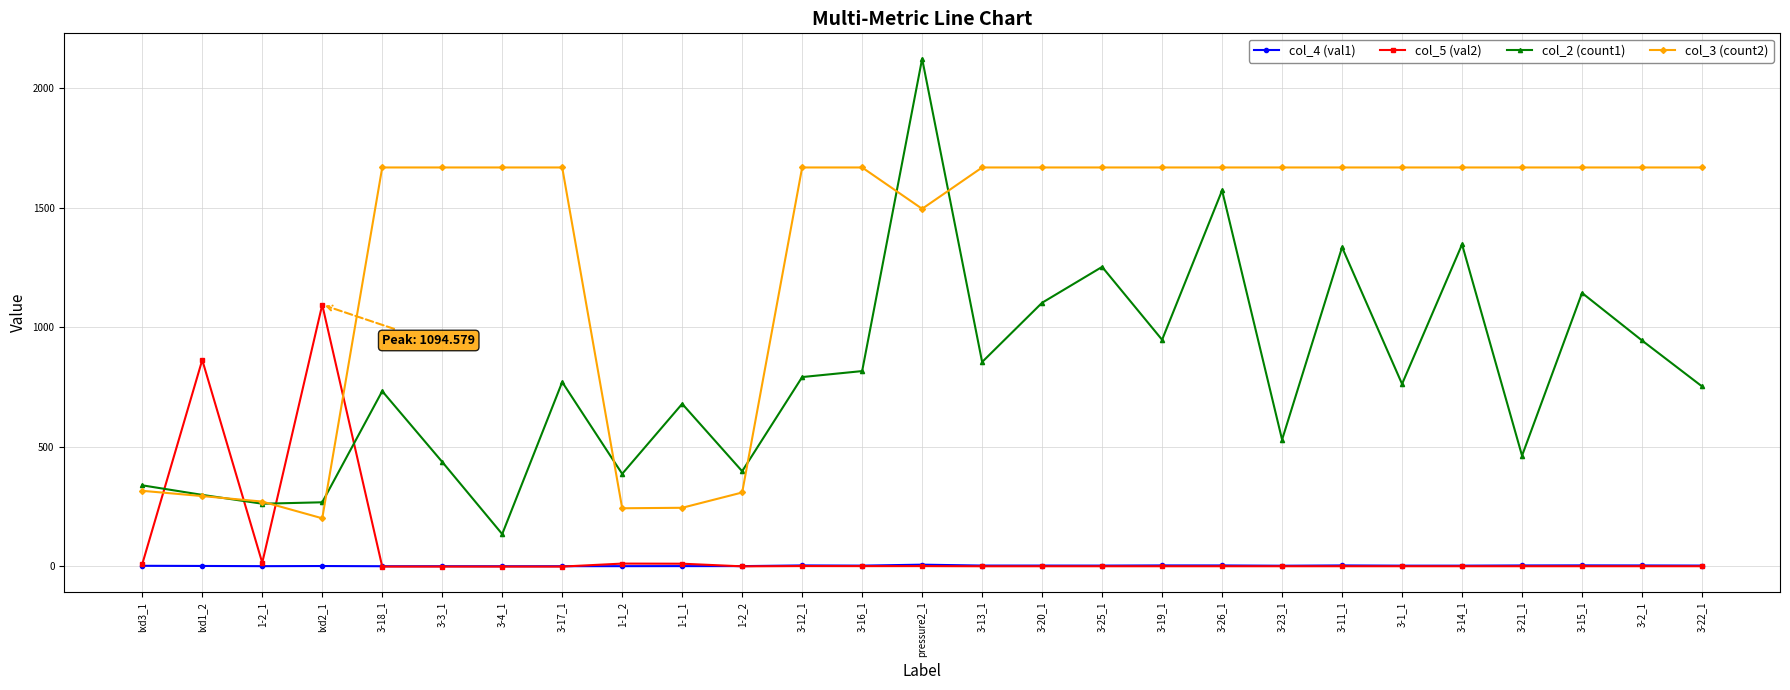

True or false: col_3 (count2) and col_4 (val1) intersect in this chart.

False